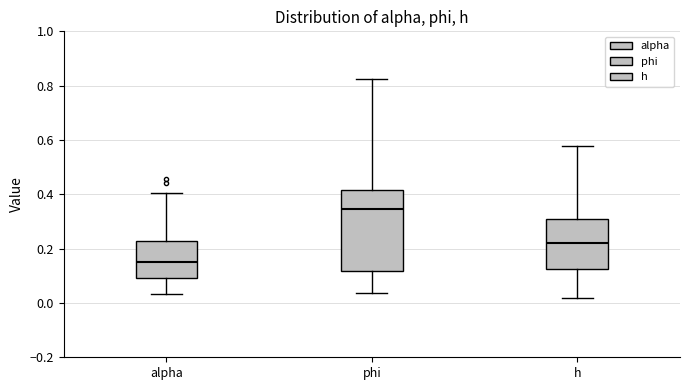

Reading left to right, transcribe this box plot: for each box, give where its median line is, the range the box spans, and where its two whiskers end, as read against the y-axis. The values are not printed on the chart, so give them approximately, as read against the axis.

alpha: median 0.14, box 0.10 to 0.22, whiskers 0.04 to 0.40
phi: median 0.34, box 0.12 to 0.42, whiskers 0.04 to 0.82
h: median 0.22, box 0.12 to 0.30, whiskers 0.02 to 0.58